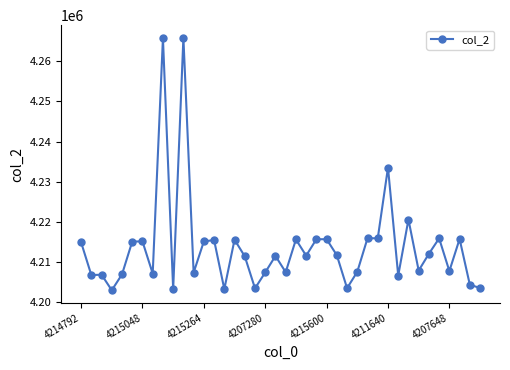

What is the difference between the maximum and second lowest values?

62800